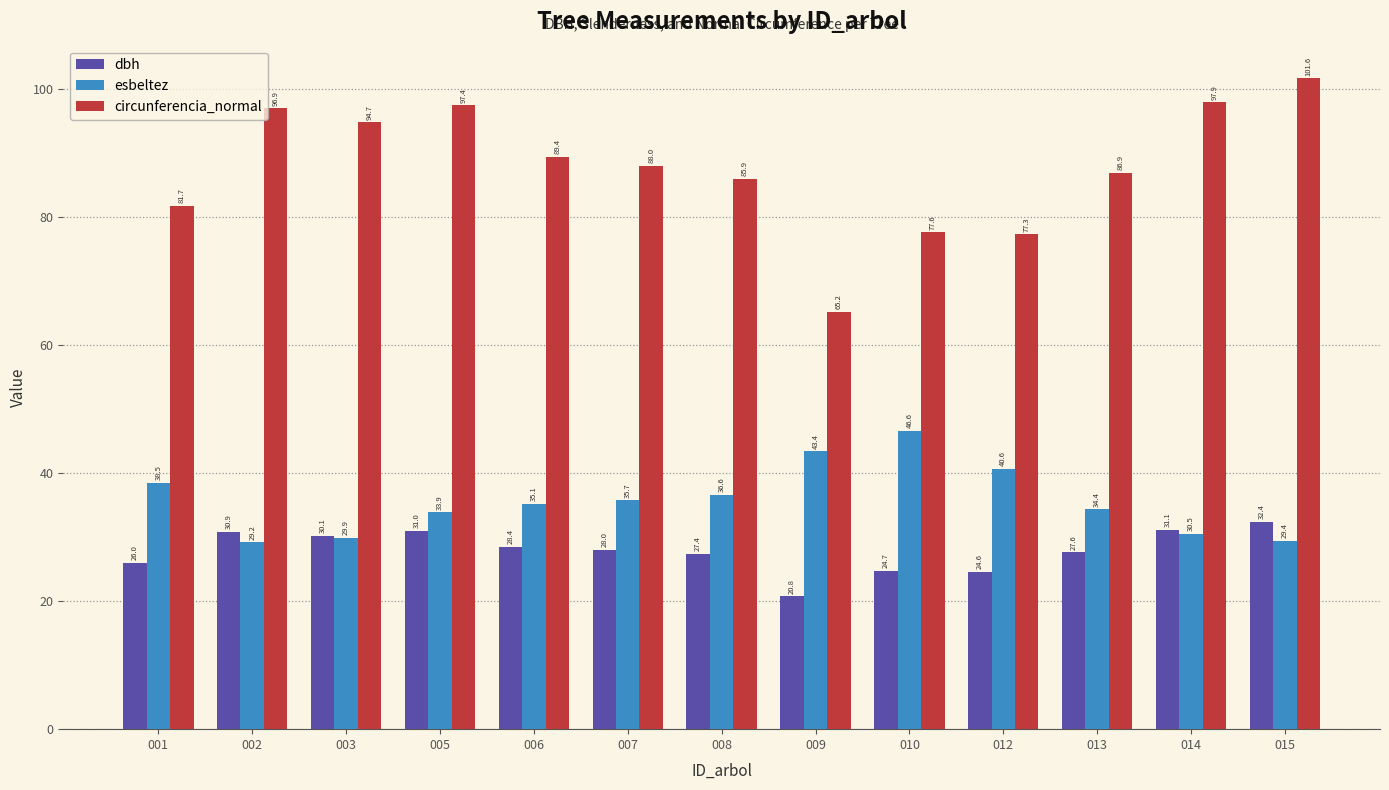

At which label does dbh reach its peak?

015